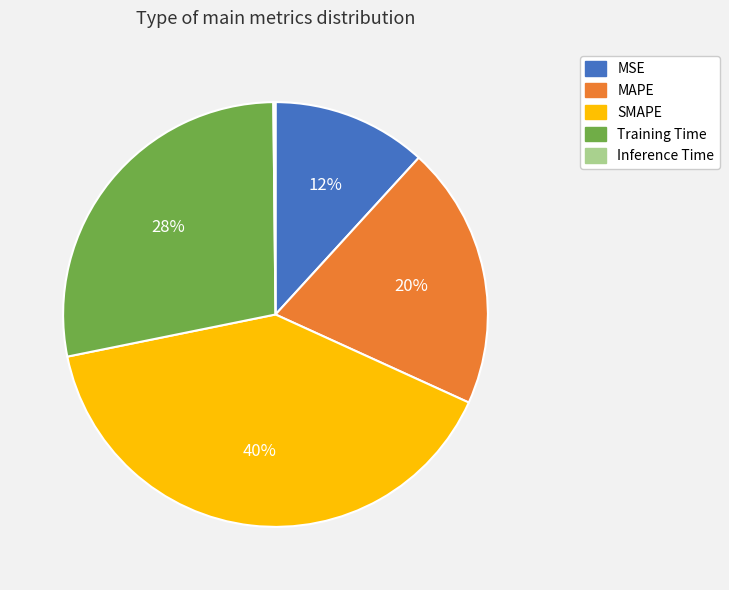

Which has a higher value, Training Time or SMAPE?

SMAPE